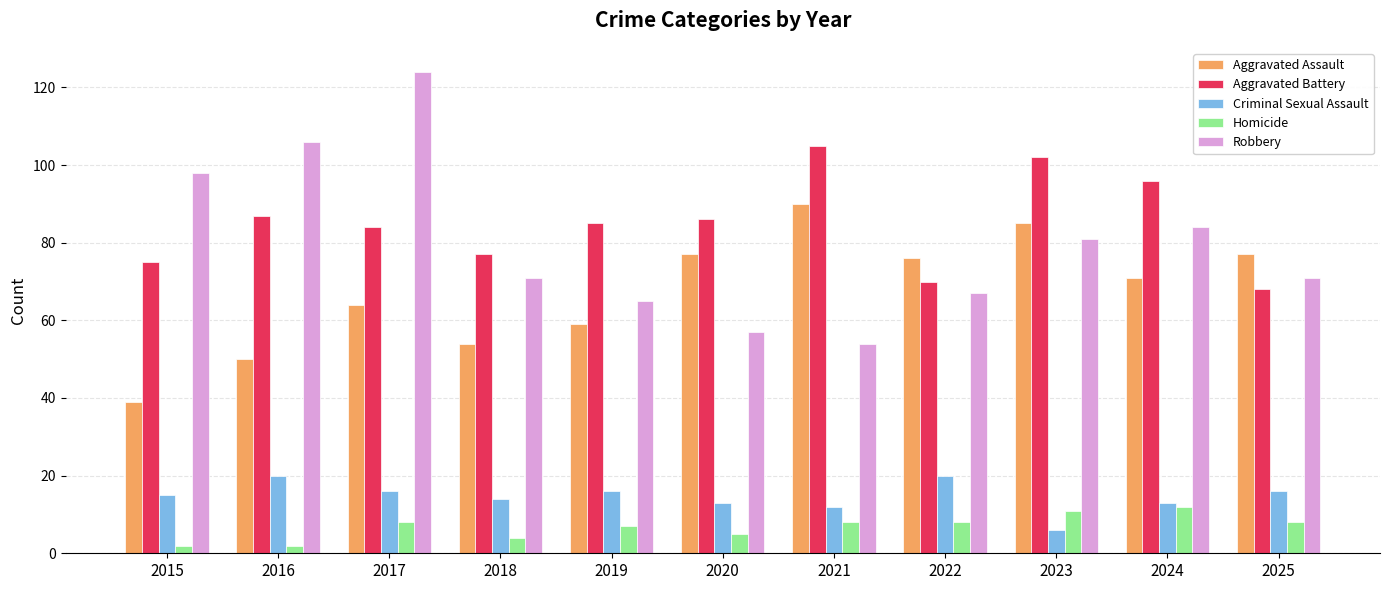

Are the bars grouped side by side (vs. stacked)?

Yes